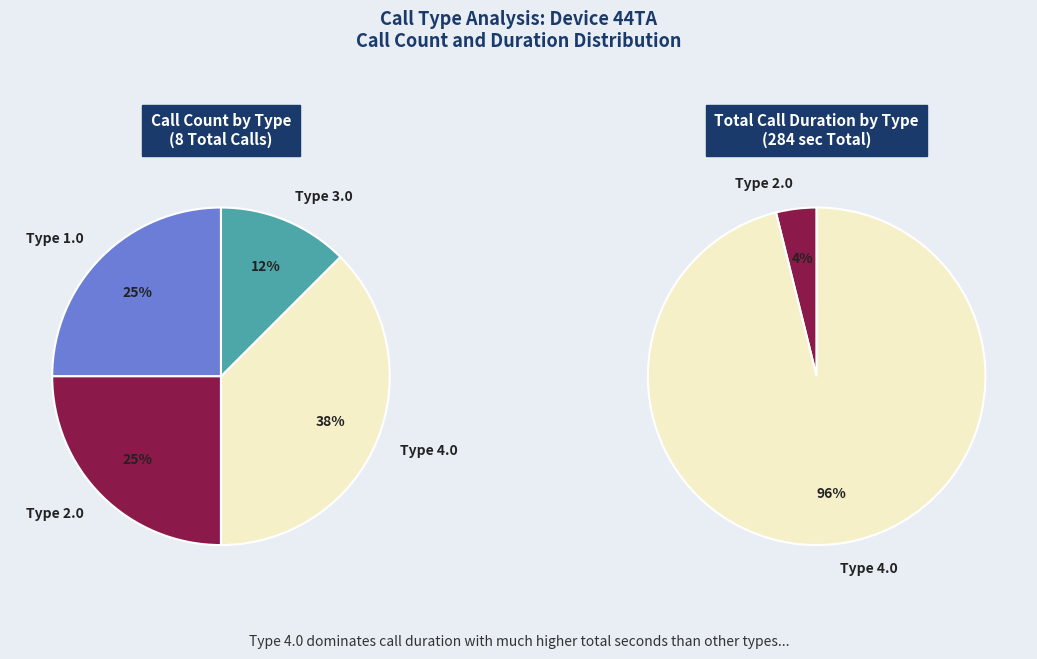

Between Type 2.0 and Type 4.0, which is larger?

Type 4.0